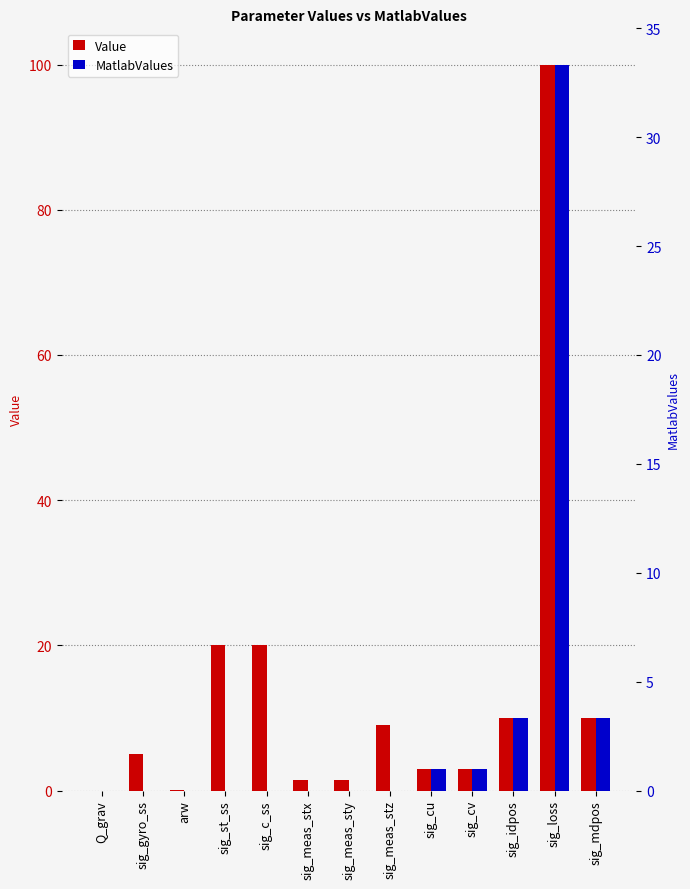

How many values in the Value series exceed 5?

6